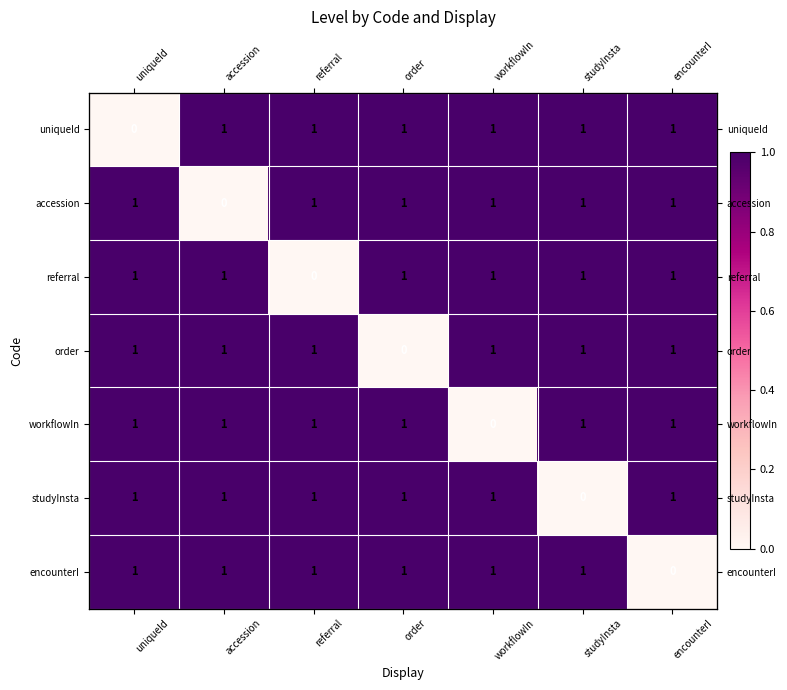

List the labels in order of encounterI value, largest first.

uniqueId, accession, referral, order, workflowIn, studyInsta, encounterI